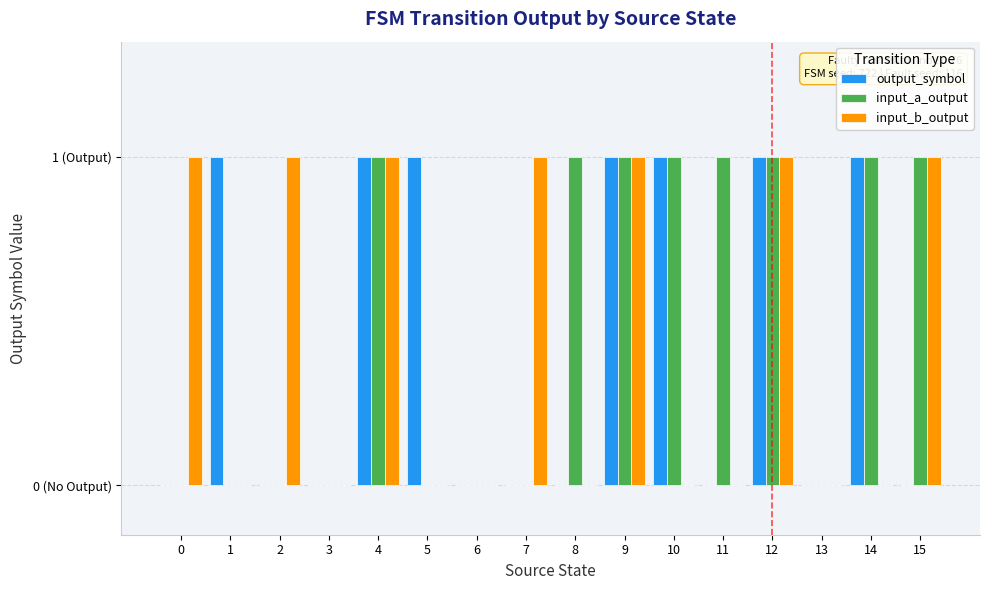

Where is input_b_output nearest to the value 0?

1